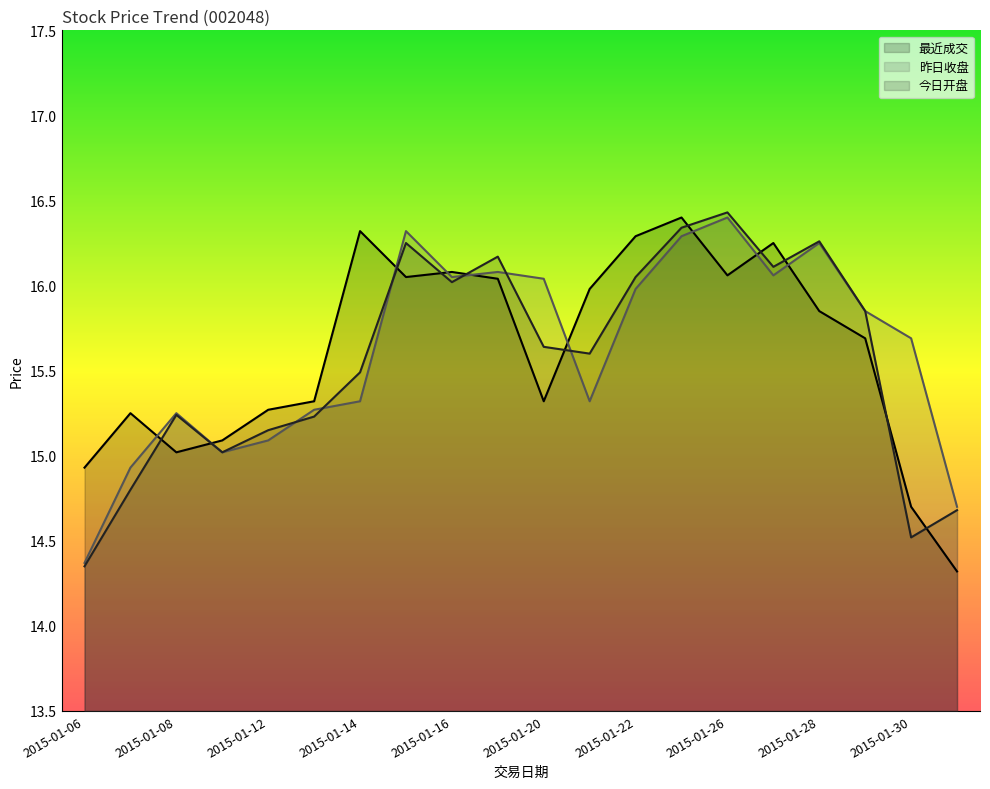

List the series in order of their peak value, lowest first.

最近成交, 昨日收盘, 今日开盘